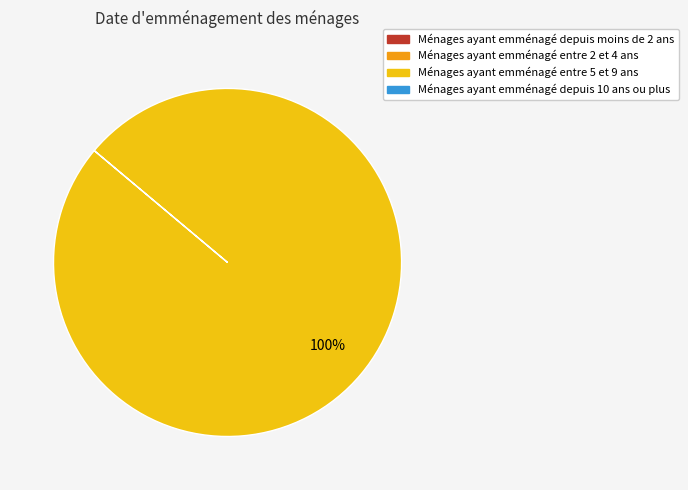

Does any single category account for the majority?

Yes